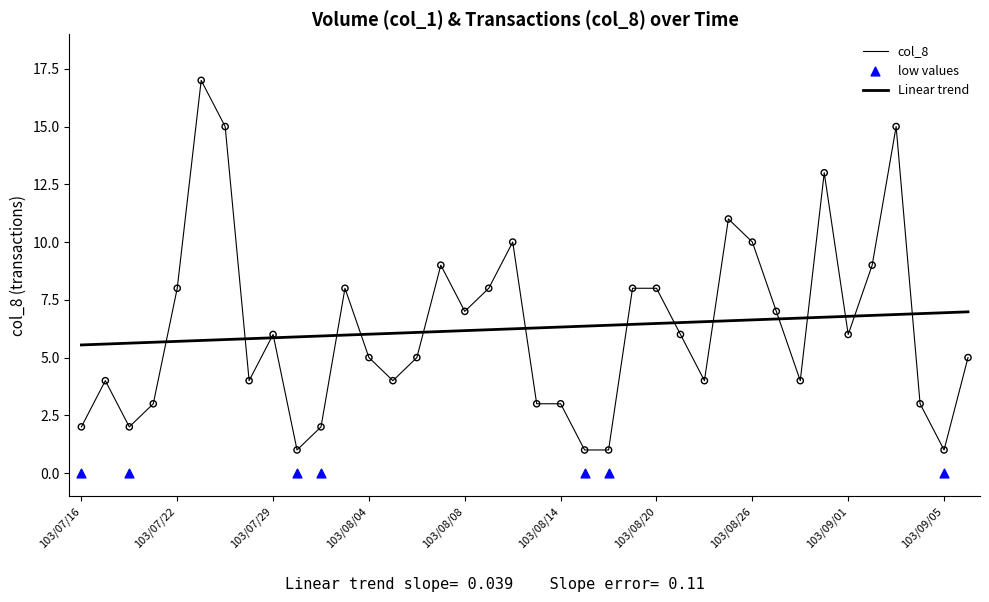

What is the ratio of the value at 103/07/16 to the value at 103/08/20?

0.2